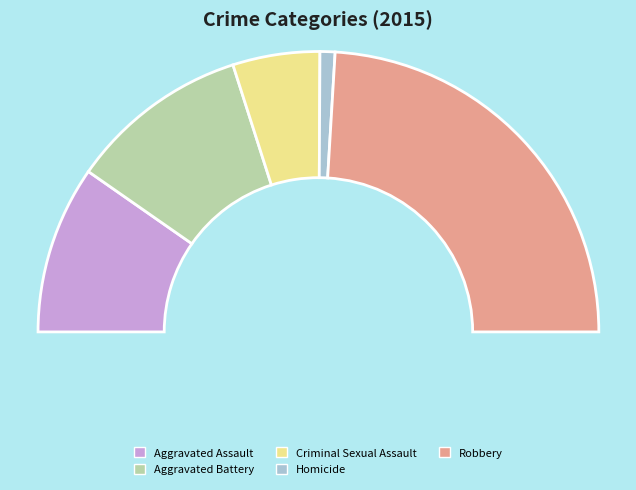

How many slices are in this pie chart?

5